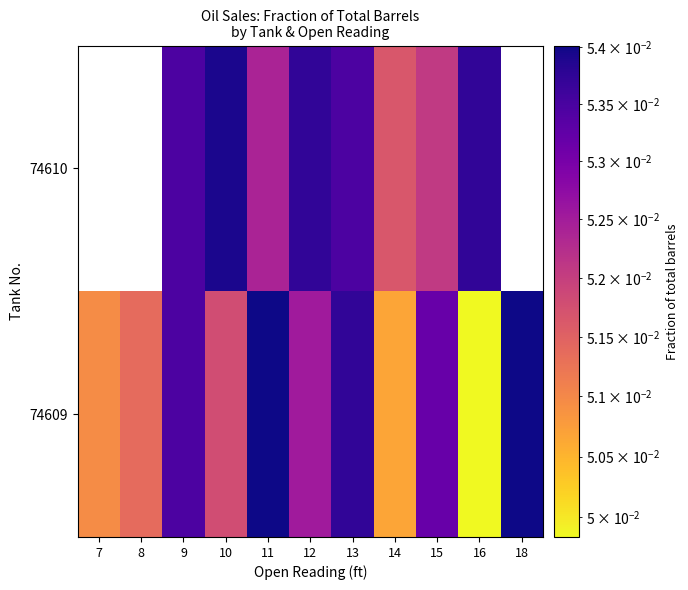

Is the value of 74610 at 7 greater than the value of 74609 at 9?

No